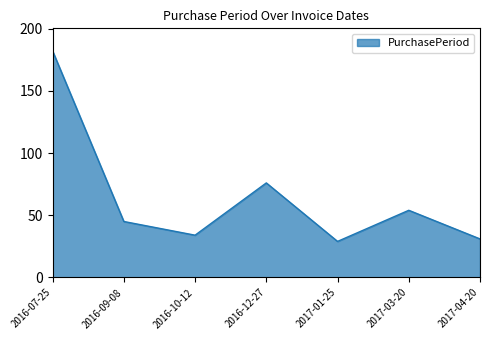

How many interior local valleys (lower than both neighbors) does the data have?

2